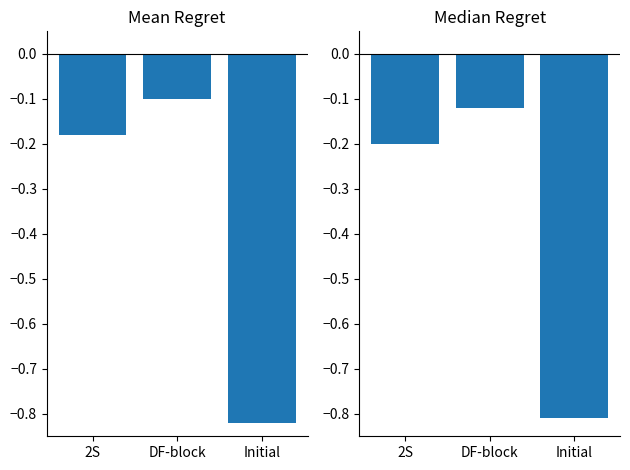

At which label does Median Regret reach its peak?

DF-block